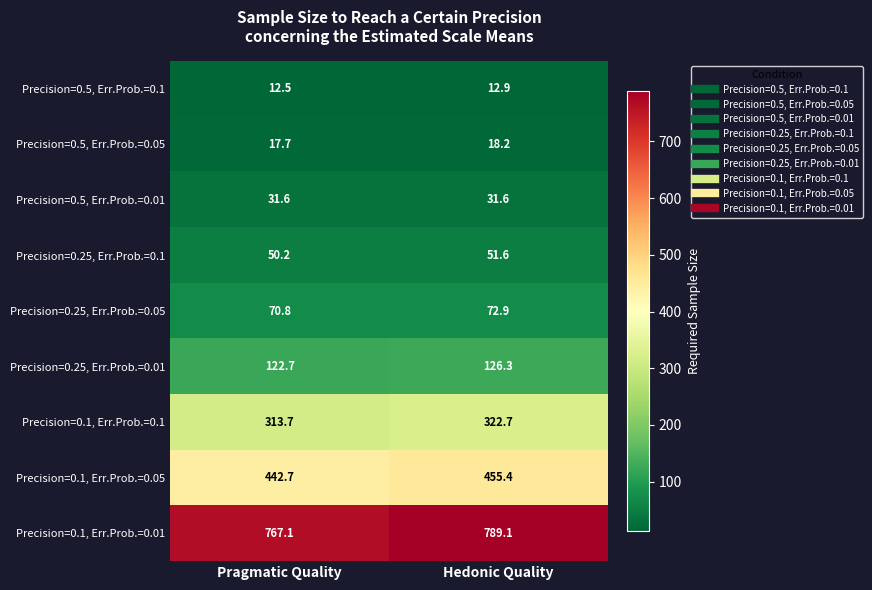

Rank the series at Pragmatic Quality from lowest to highest value.

Precision=0.5, Err.Prob.=0.1, Precision=0.5, Err.Prob.=0.05, Precision=0.5, Err.Prob.=0.01, Precision=0.25, Err.Prob.=0.1, Precision=0.25, Err.Prob.=0.05, Precision=0.25, Err.Prob.=0.01, Precision=0.1, Err.Prob.=0.1, Precision=0.1, Err.Prob.=0.05, Precision=0.1, Err.Prob.=0.01